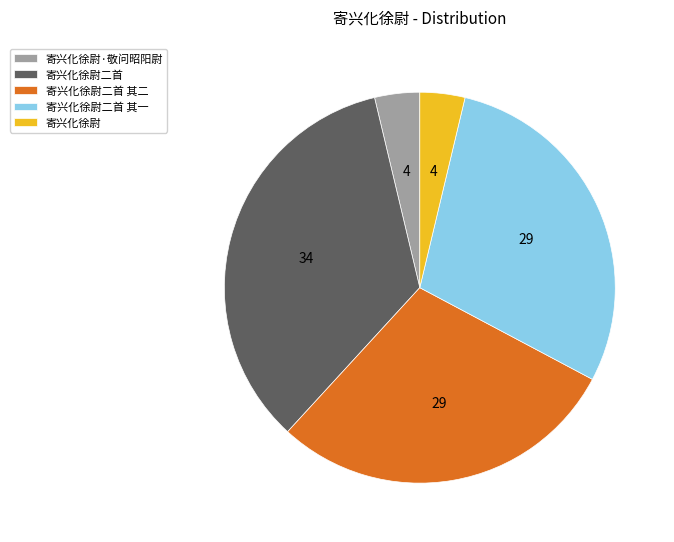

What is the largest slice in the pie chart?

寄兴化徐尉二首